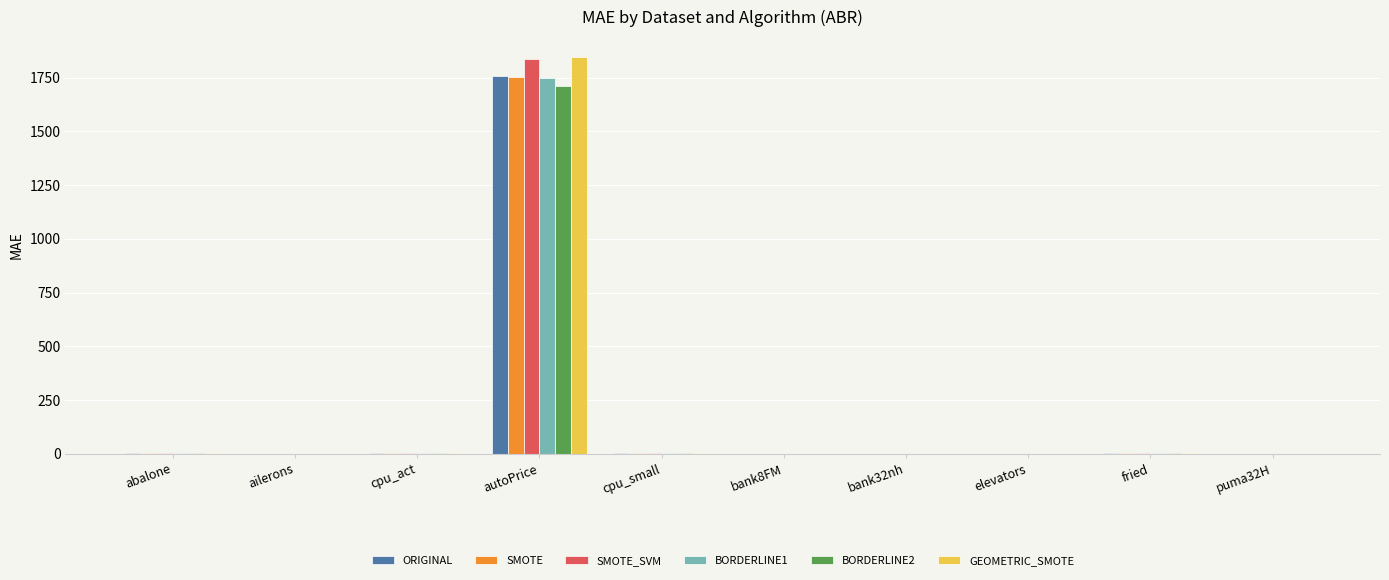

How many groups of bars are there?

10